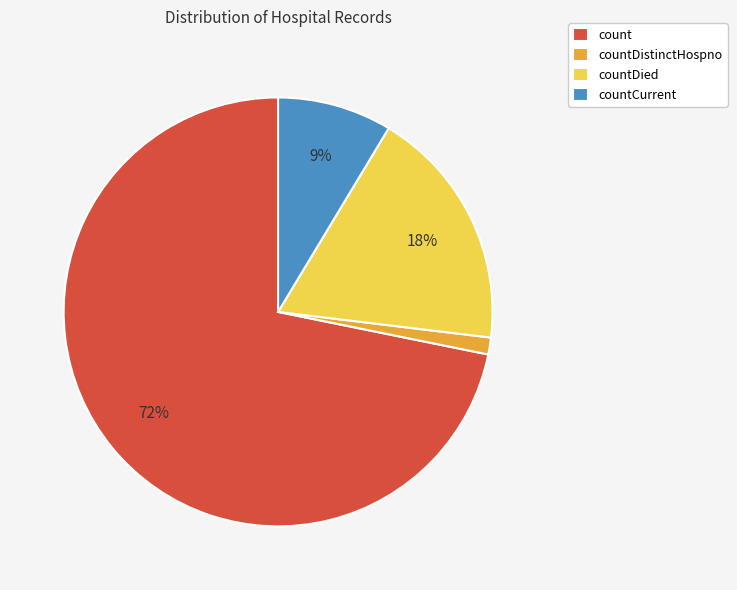

How many slices are in this pie chart?

4